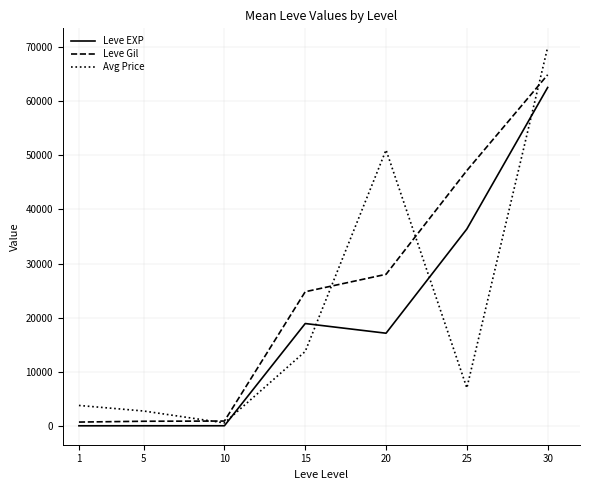

At which category is the sum across all series the highest?

30